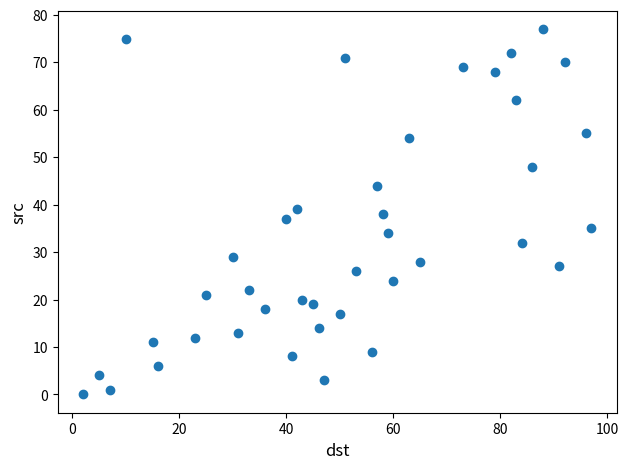

What is the range of X values (max minus min)?

95